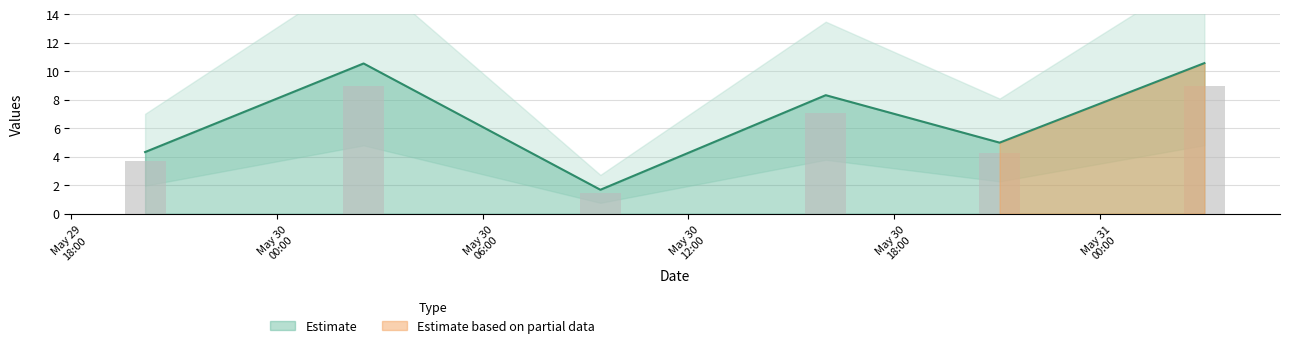

What is the minimum value shown in the chart?

1.7